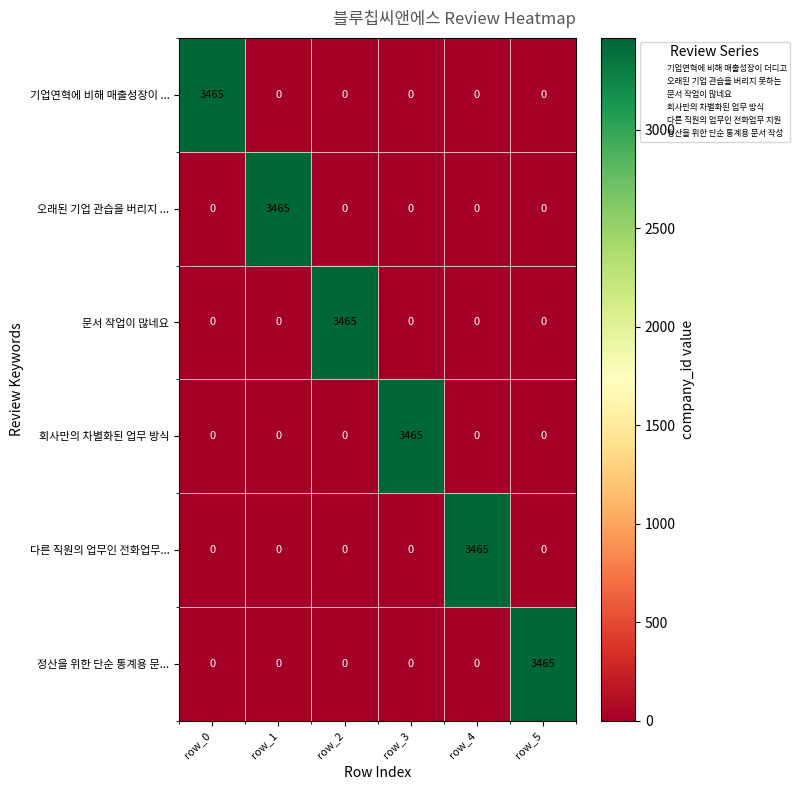

Count the number of categories in the chart.

6